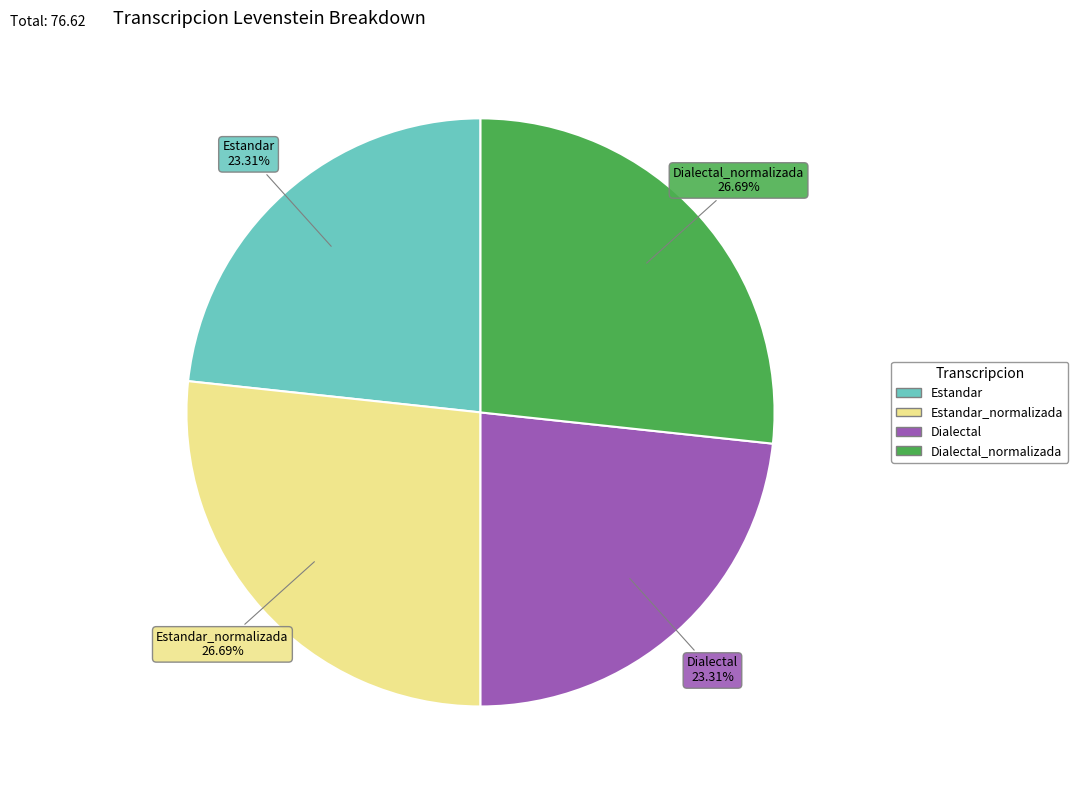

To the nearest percent, what is the difference between the largest and smallest slice percentages?

3%